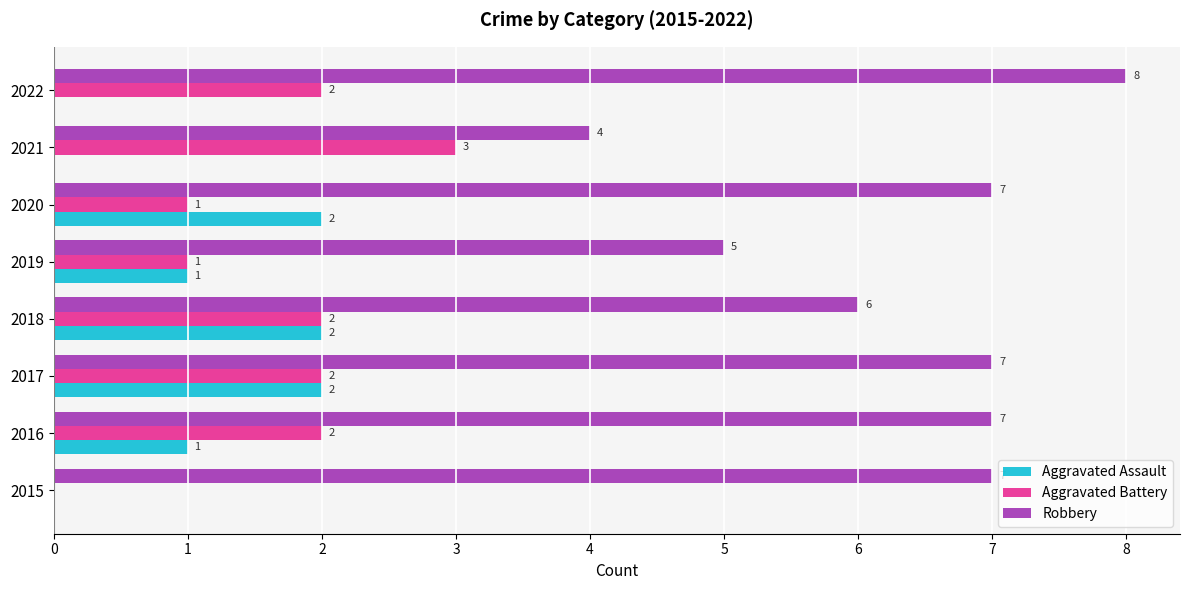

What is the sum of the Aggravated Assault values at 2019 and 2017?

3